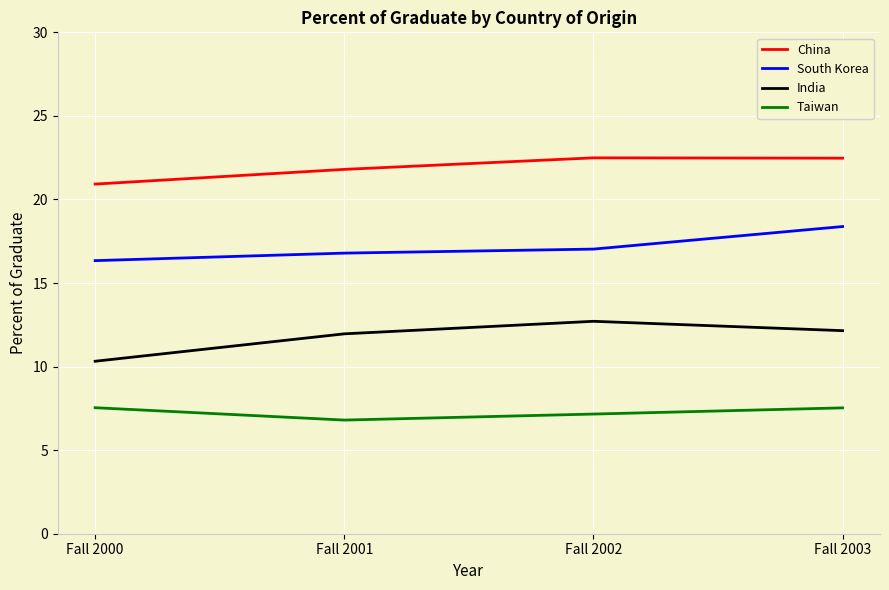

Which series has the largest range (max minus min)?

India